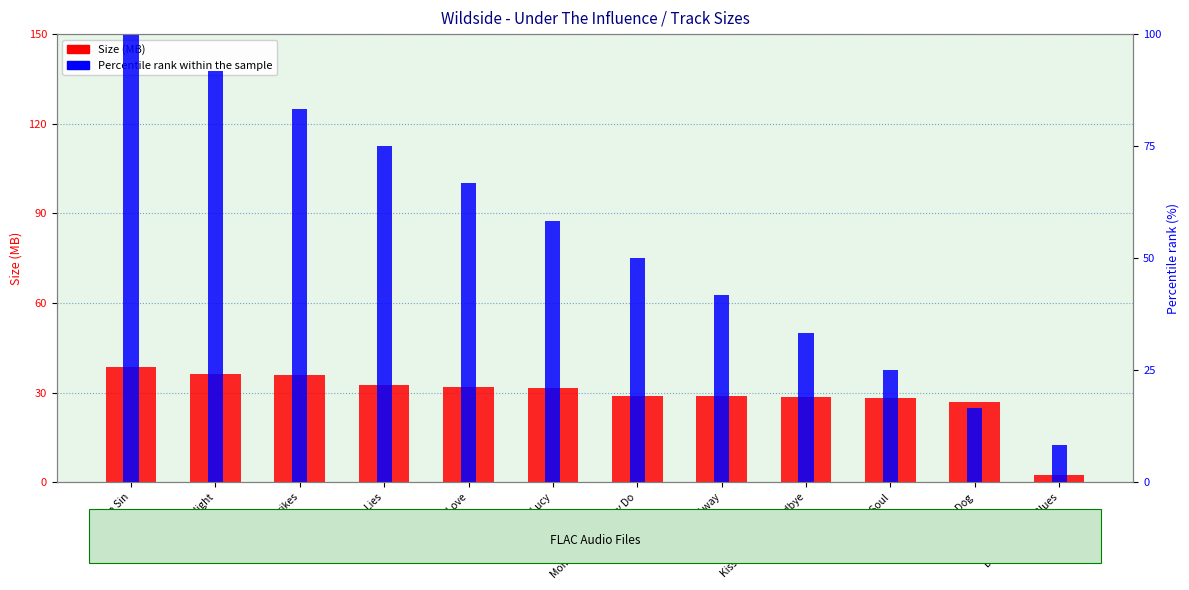

Which category has the highest value in the Size (MB) series?

Lad In Sin